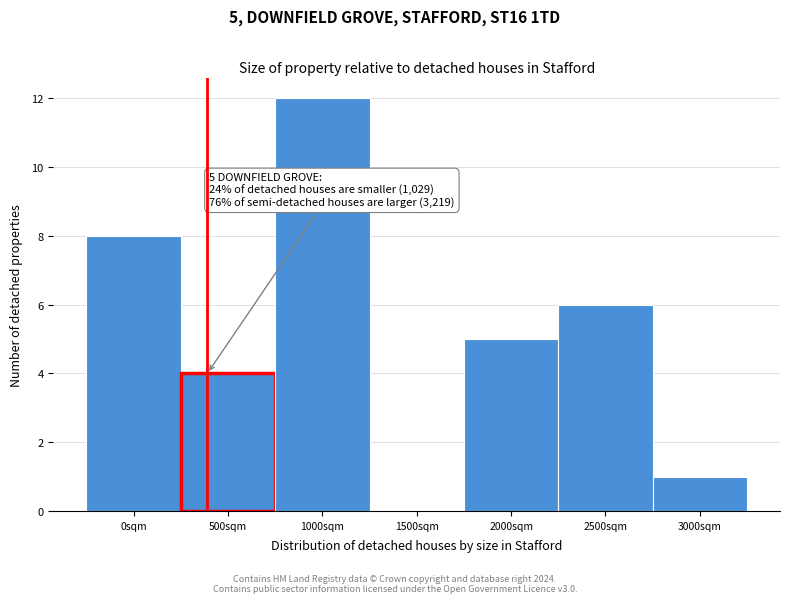

Reading right to left, extract all data points from this chart.

3000sqm=1	2500sqm=6	2000sqm=5	1500sqm=0	1000sqm=12	500sqm=4	0sqm=8